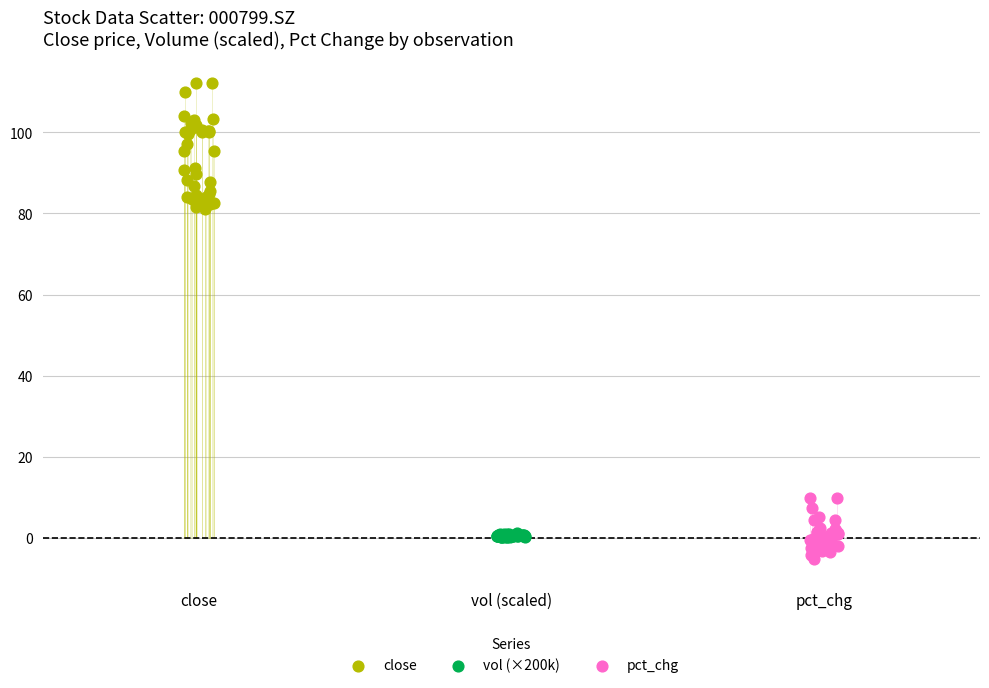

Which series has the largest Y range (max minus min)?

close